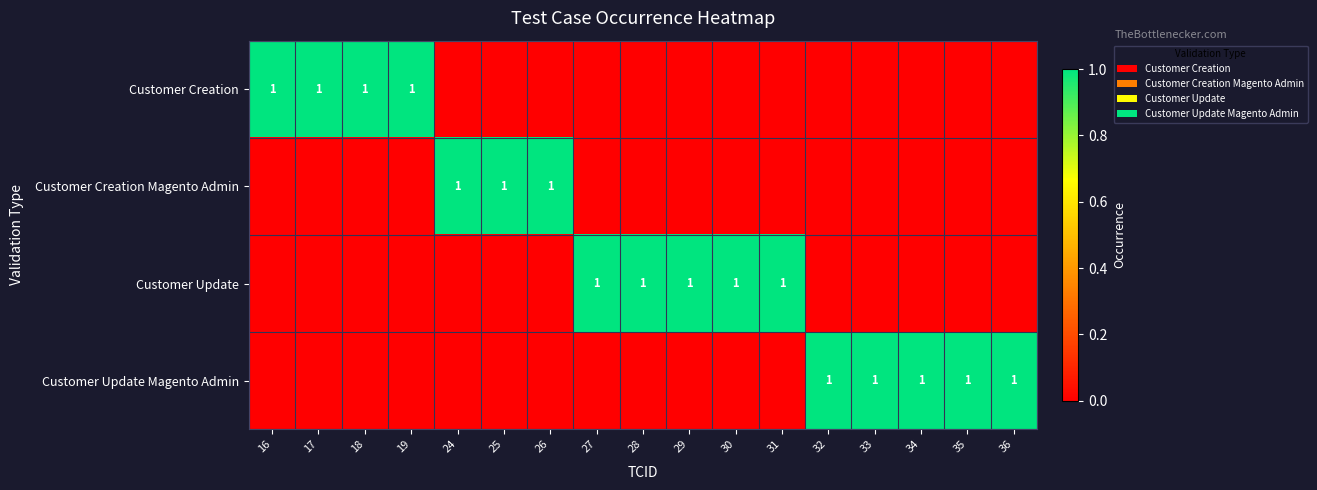

At how many categories does at least one series exceed 0?

17